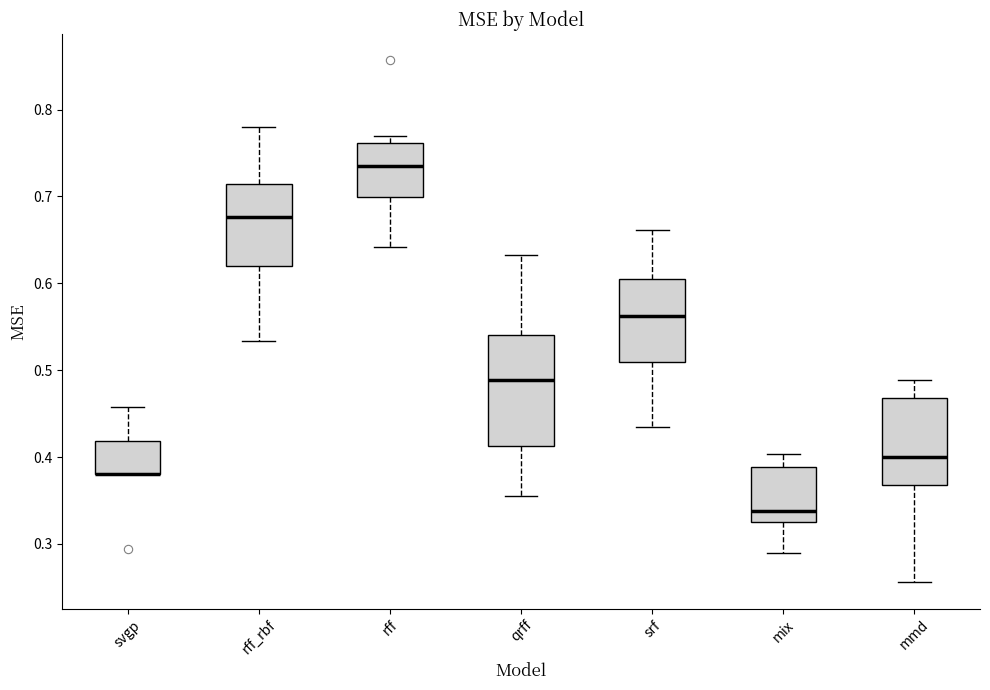

Reading left to right, transcribe this box plot: for each box, give where its median line is, the range the box spans, and where its two whiskers end, as read against the y-axis. The values are not printed on the chart, so give them approximately, as read against the axis.

svgp: median 0.38 (drawn on the box's lower edge), box 0.38 to 0.42, whiskers 0.38 to 0.46
rff_rbf: median 0.68, box 0.62 to 0.71, whiskers 0.53 to 0.78
rff: median 0.74, box 0.70 to 0.76, whiskers 0.64 to 0.77
qrff: median 0.49, box 0.41 to 0.54, whiskers 0.36 to 0.63
srf: median 0.56, box 0.51 to 0.60, whiskers 0.43 to 0.66
mix: median 0.34, box 0.32 to 0.39, whiskers 0.29 to 0.40
mmd: median 0.40, box 0.37 to 0.47, whiskers 0.26 to 0.49